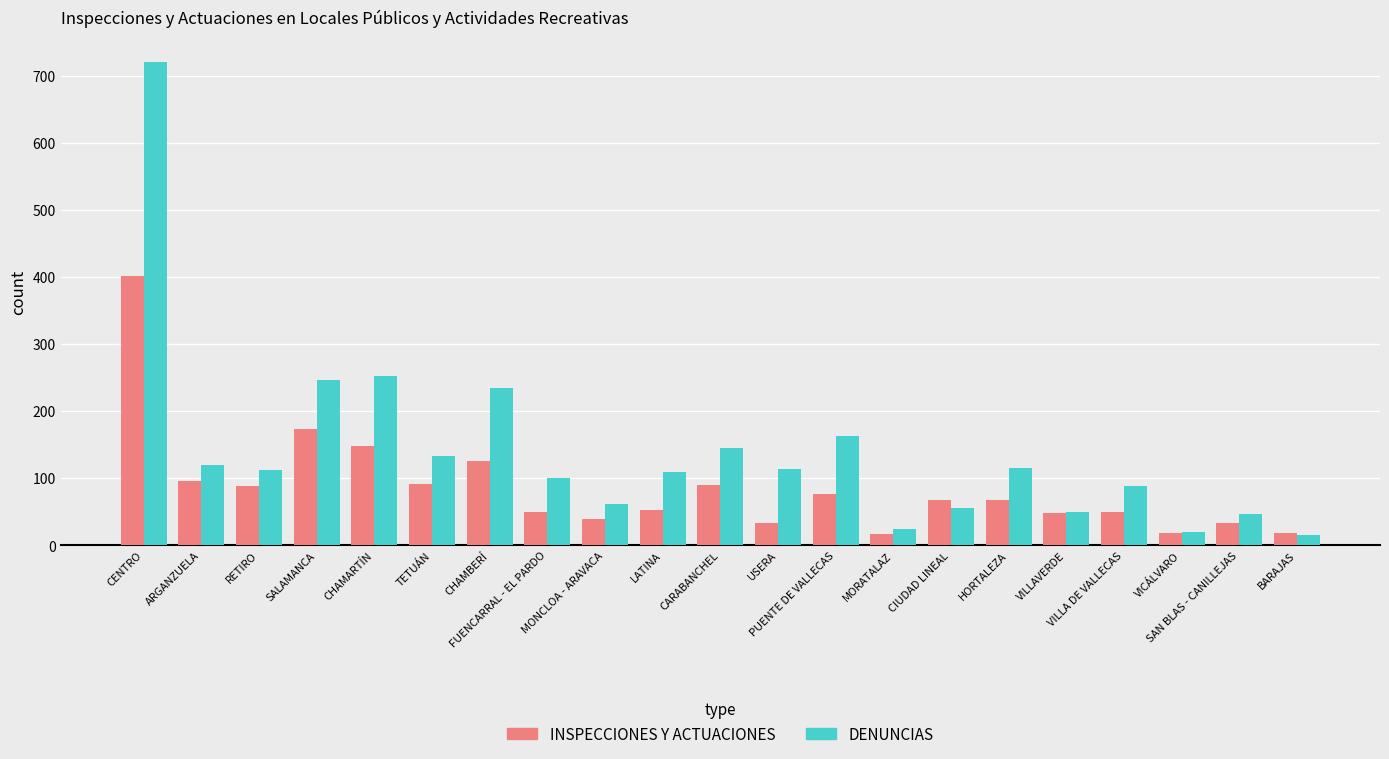

Is it true that INSPECCIONES Y ACTUACIONES equals 17 at MORATALAZ?

True